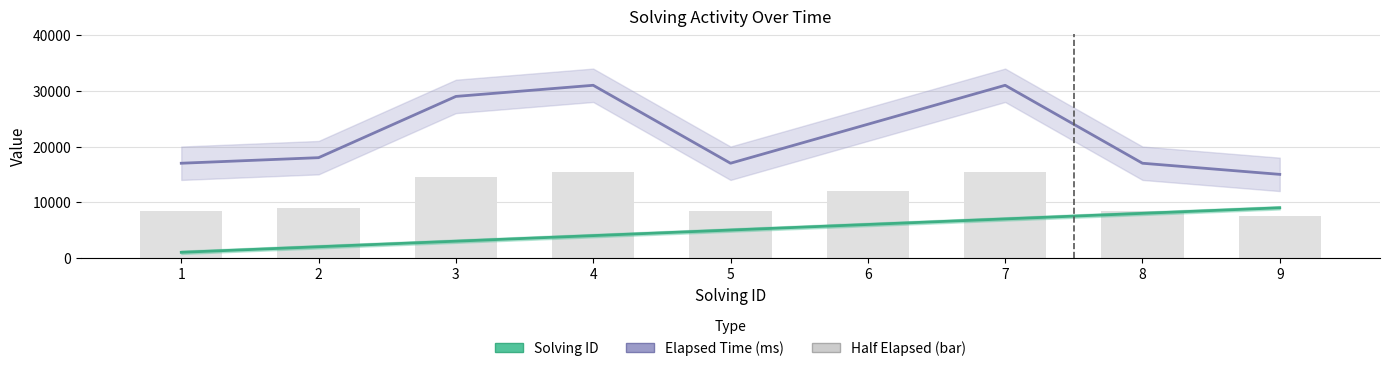

What is the value of the Elapsed Time (ms) bar at the 8th from the left?

17000